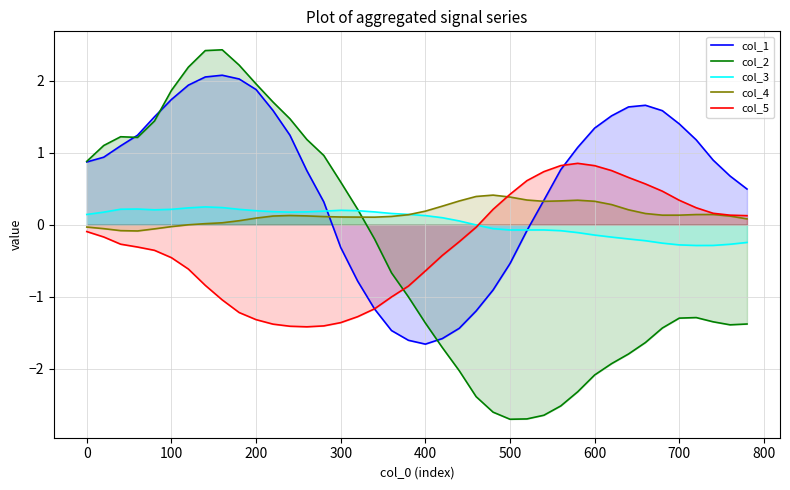

What is the maximum value shown in the chart?

2.4